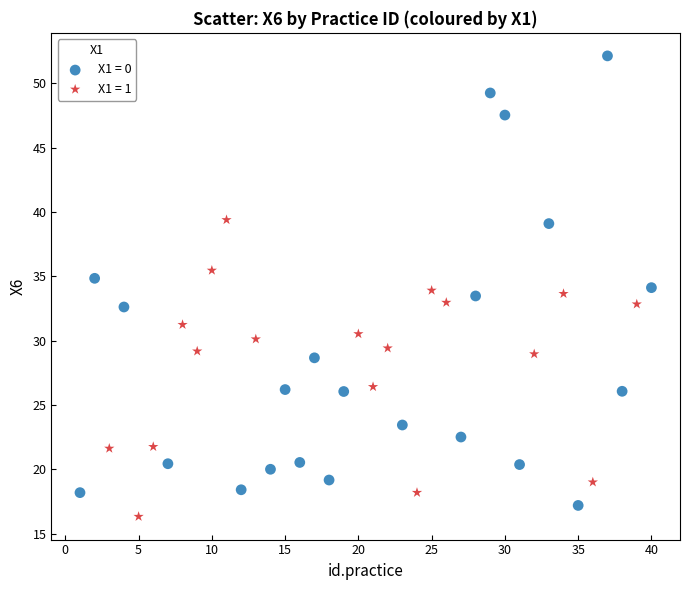

Which series has the widest spread of Y values?

X1 = 0